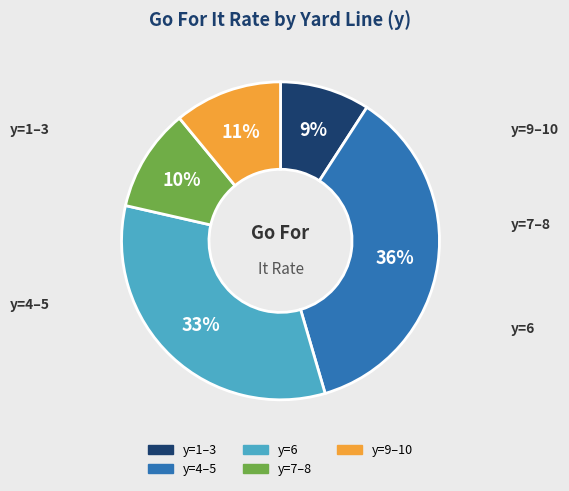

To the nearest percent, what is the average slice percentage?

20%